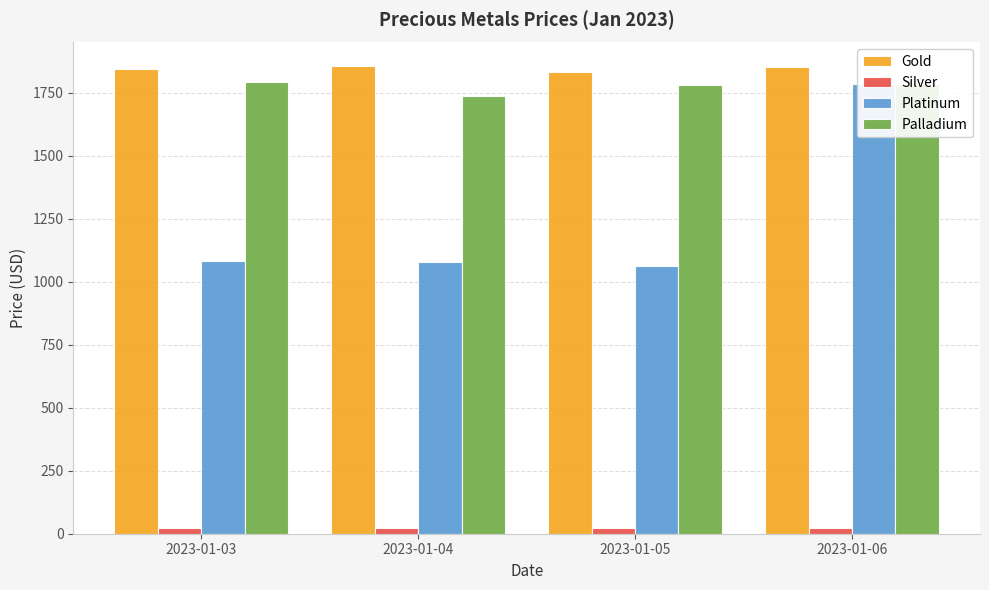

What is the maximum value shown in the chart?

1857.3